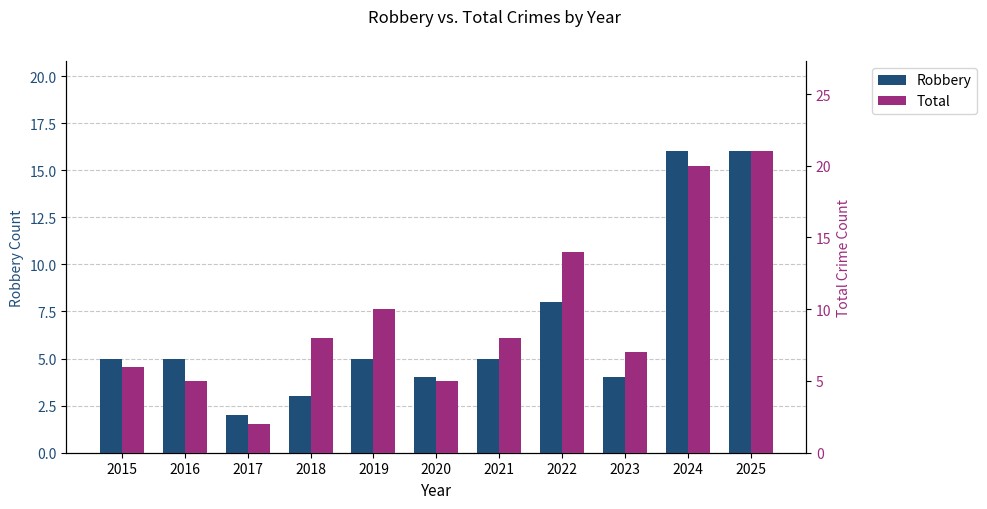

At how many categories does at least one series exceed 10?

3